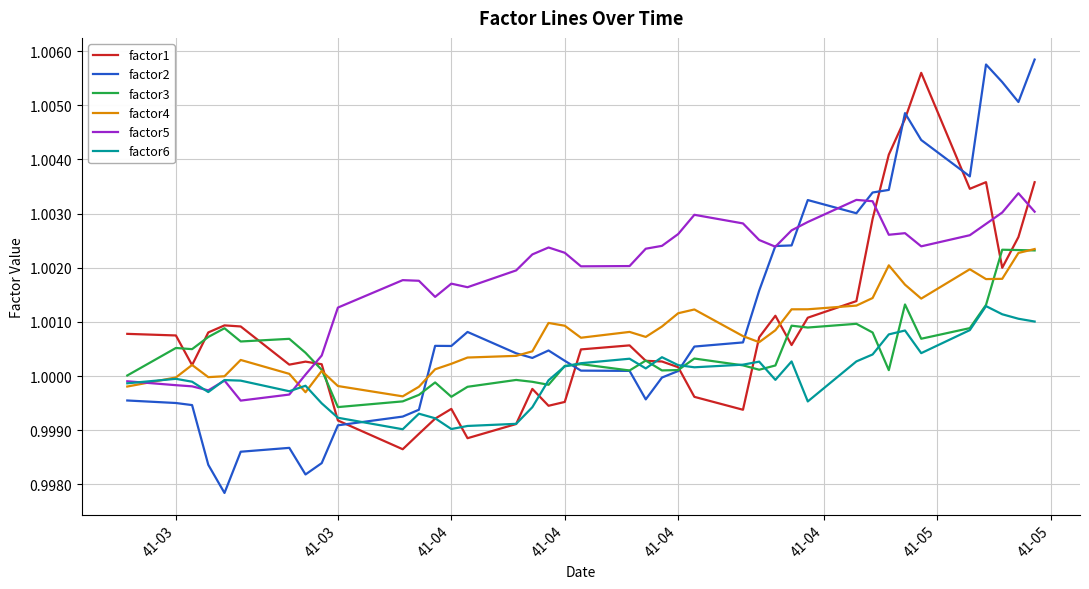

What is the sum of all factor2 values?

40.0